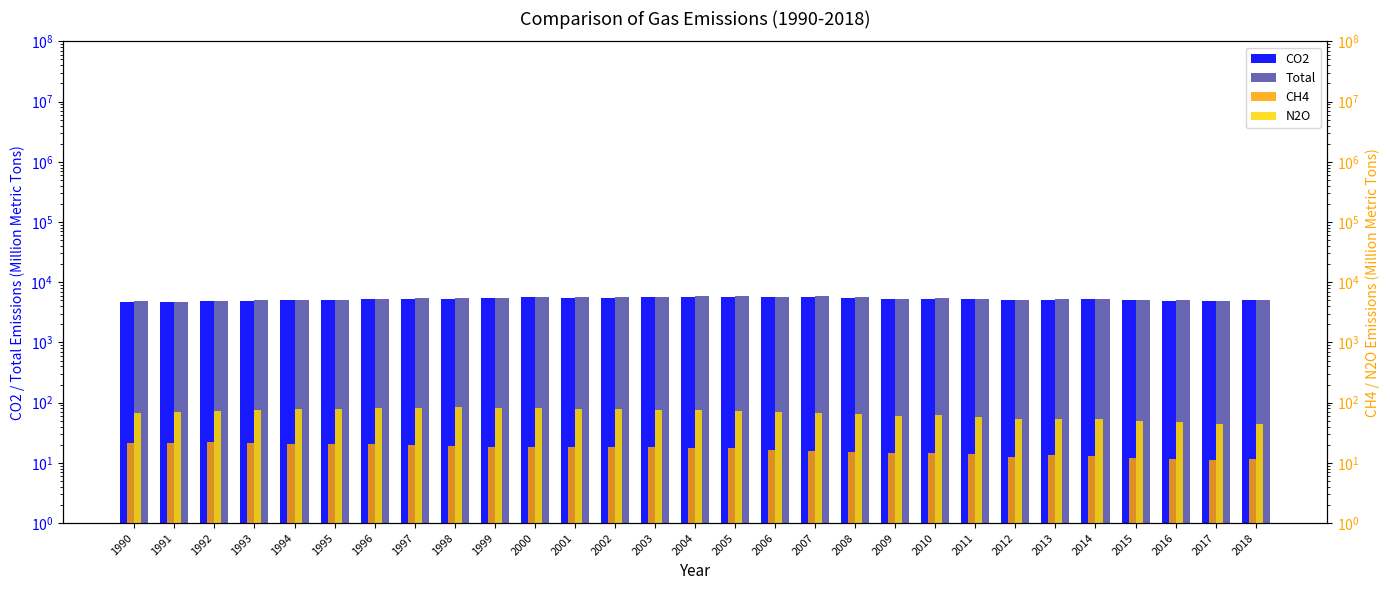

What is the highest value of the N2O series?

83.2